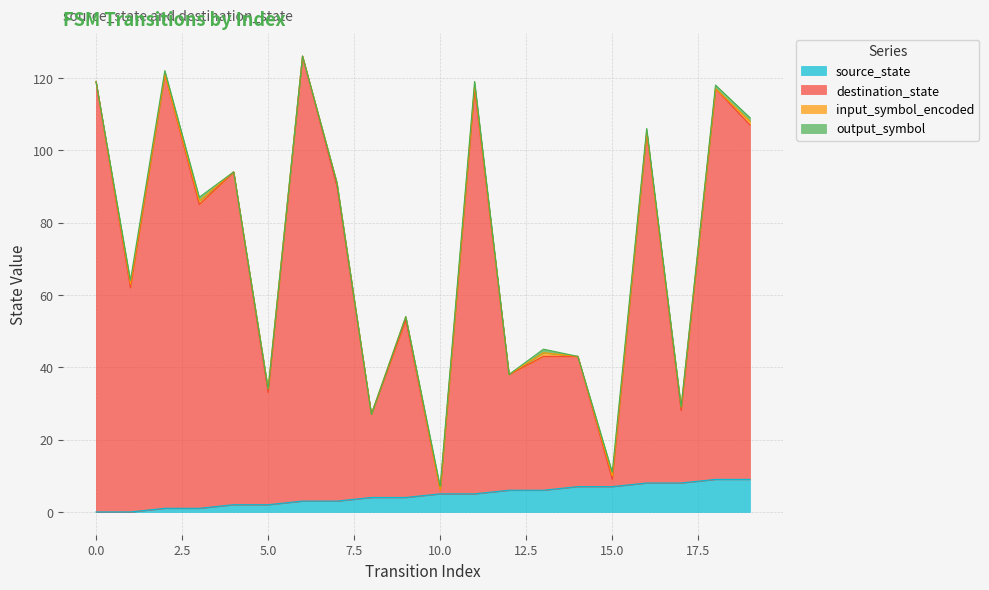

At how many categories does at least one series exceed 68?

10